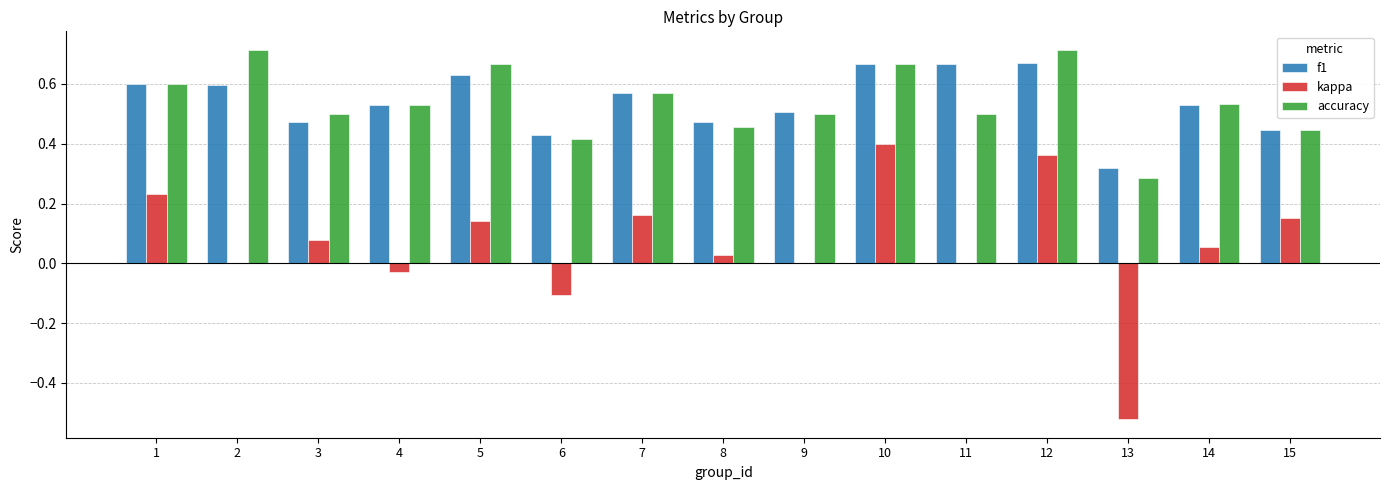

Which series changed the most between 5 and 12?

kappa